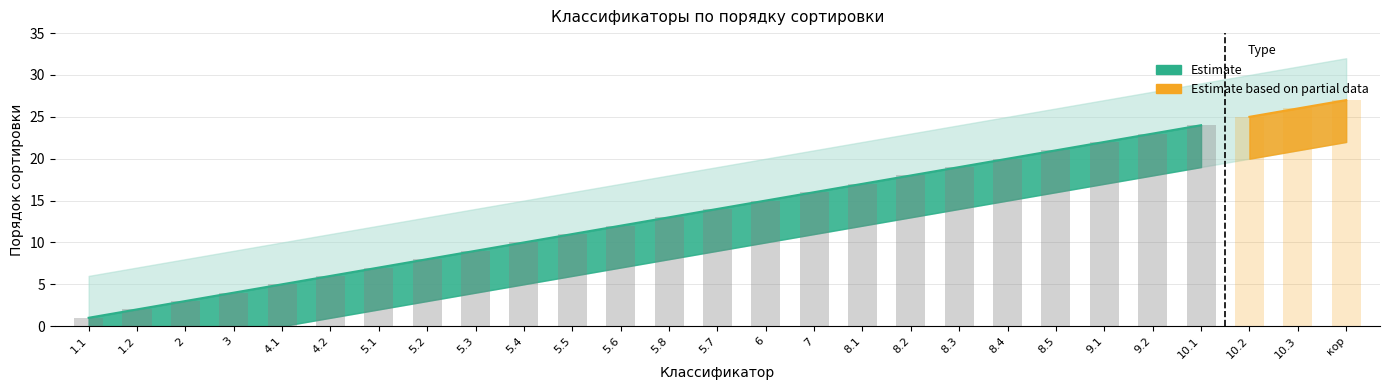

Which category has the lowest value across all series?

1.1